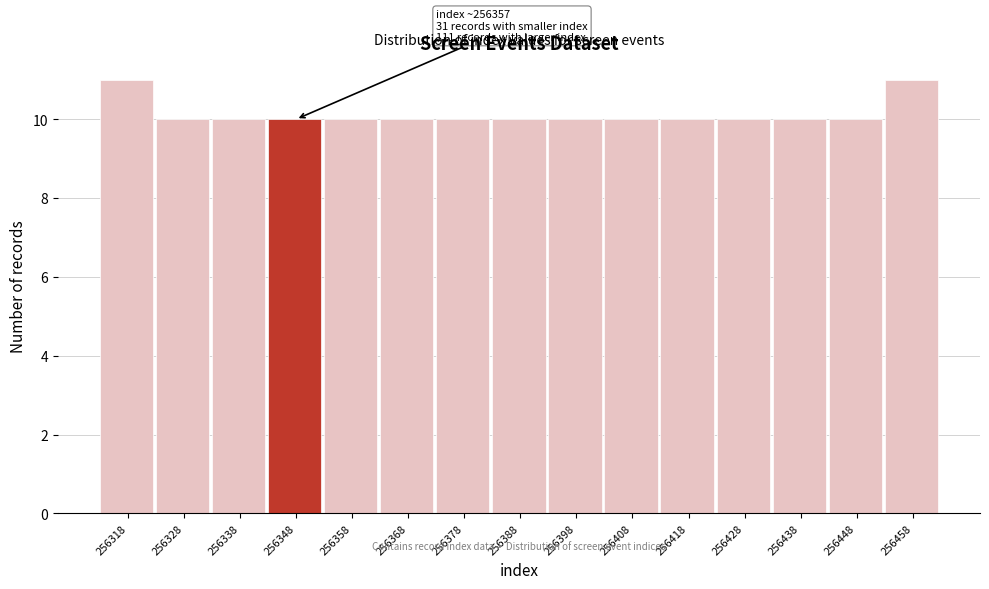

Reading left to right, list all the values displayed in this chart.

11	10	10	10	10	10	10	10	10	10	10	10	10	10	11